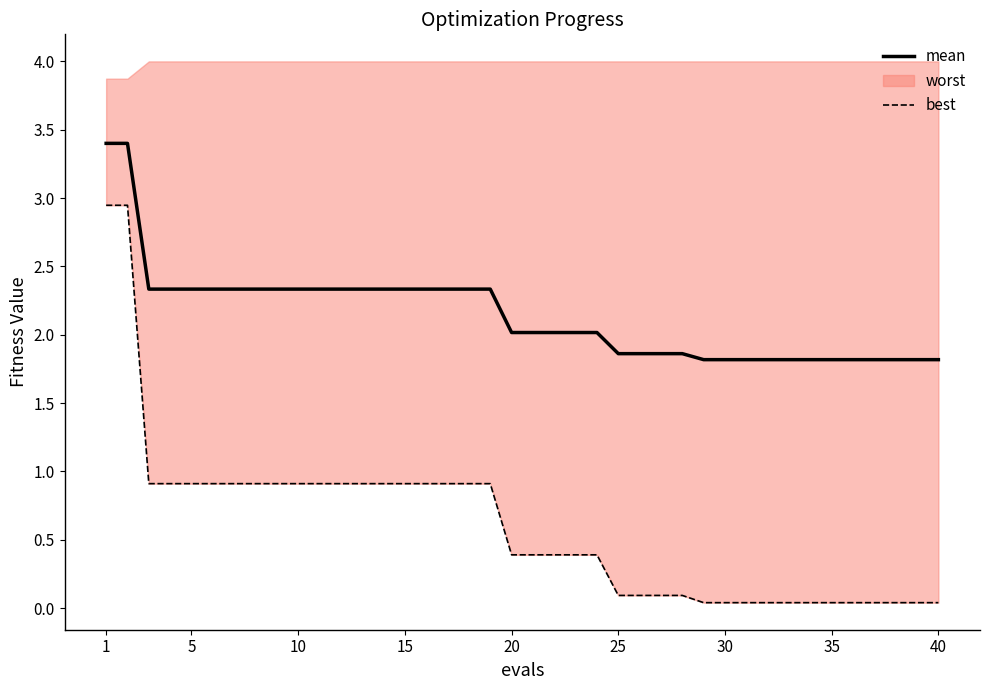

What is the lowest value of the mean series?

1.8